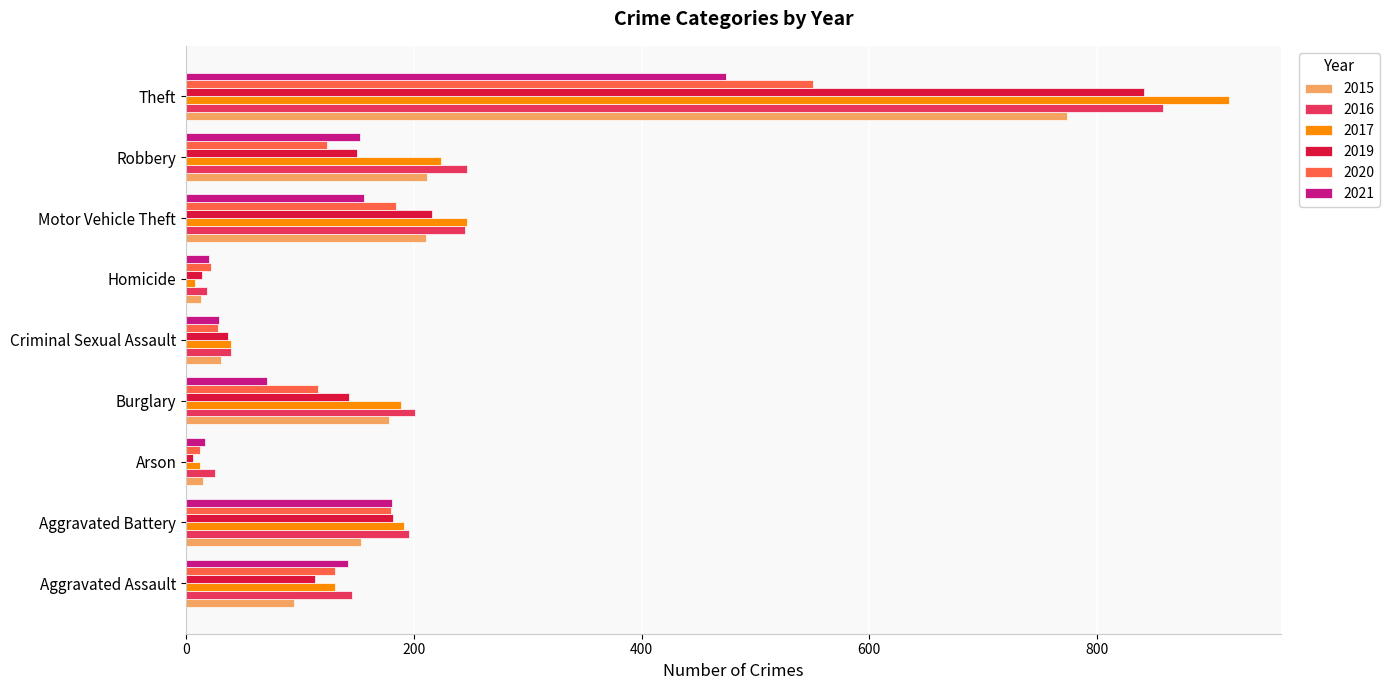

At which label does 2020 reach its peak?

Theft